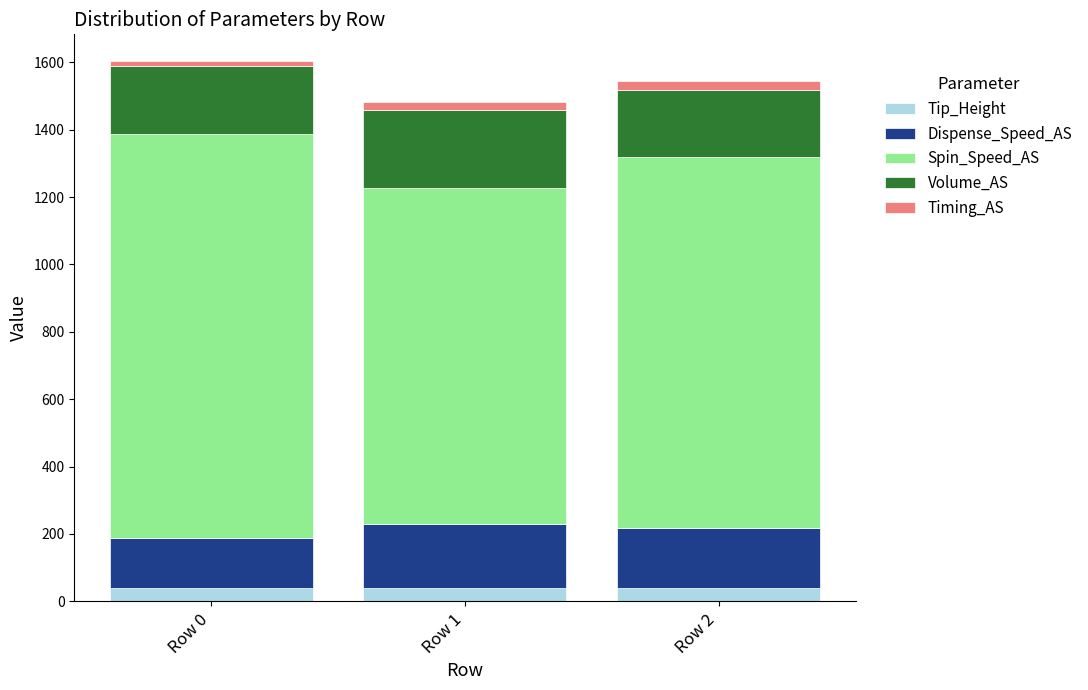

What is the minimum value for Tip_Height?

38.0